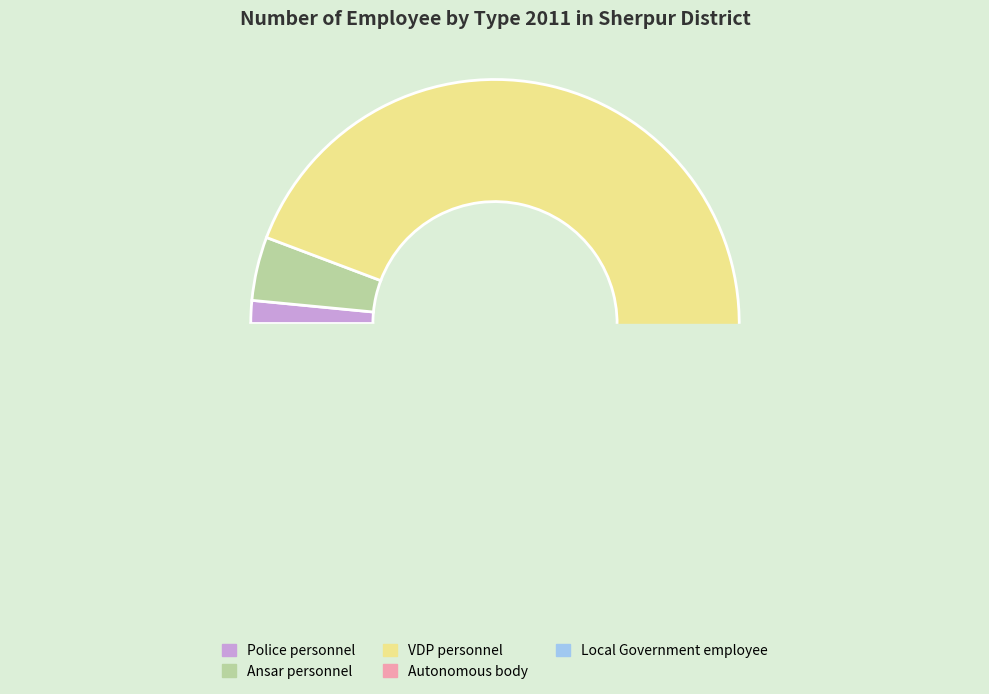

To the nearest percent, what is the difference between the VDP personnel and Police personnel slice percentages?

90%